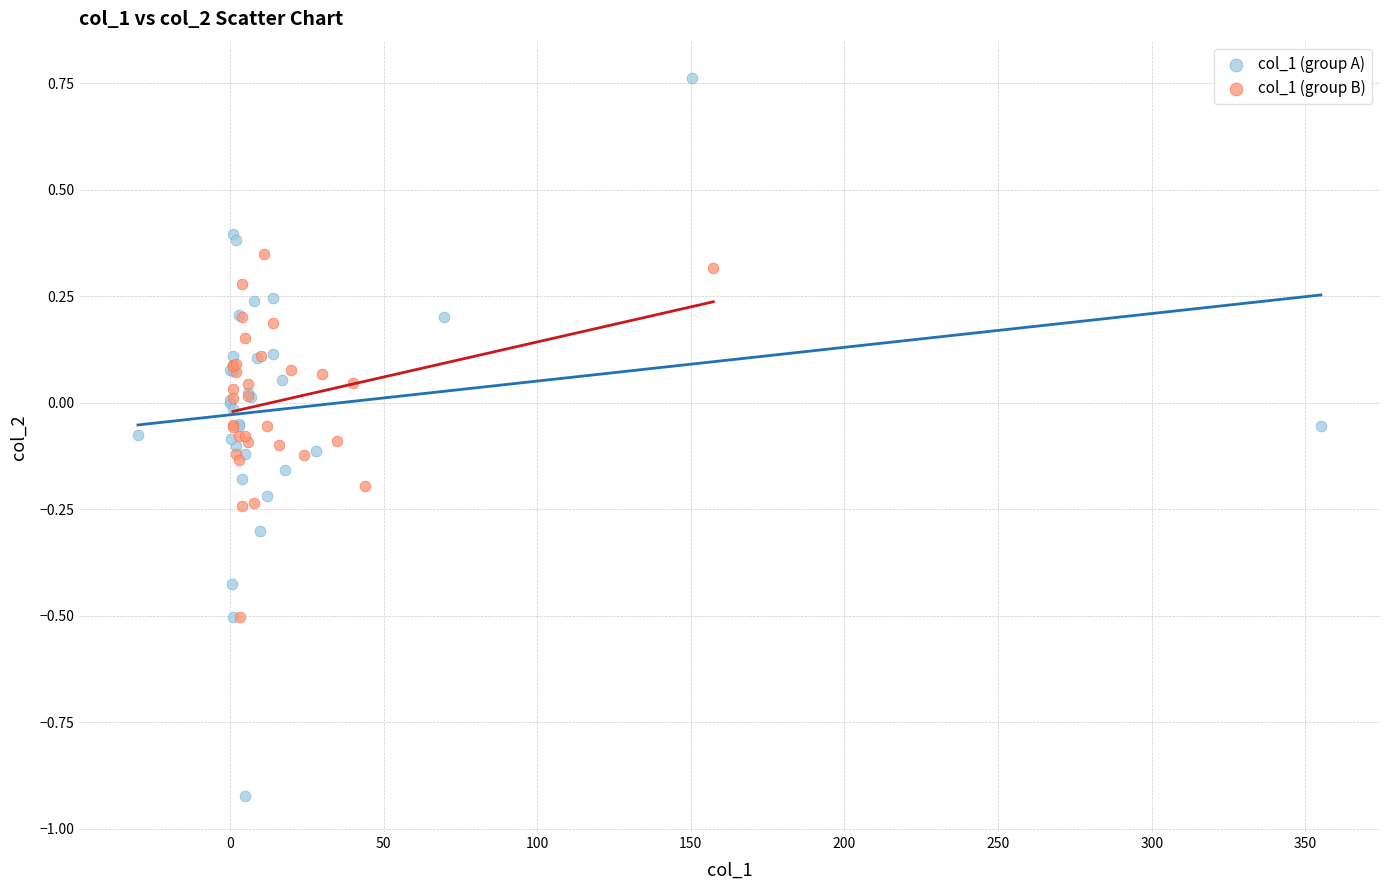

Which series has the largest Y range (max minus min)?

col_1 (group A)